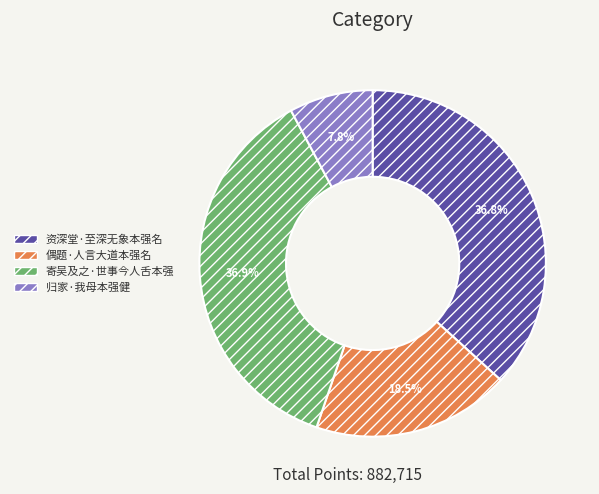

Does 偶题·人言大道本强名 account for over 50% of the chart?

No